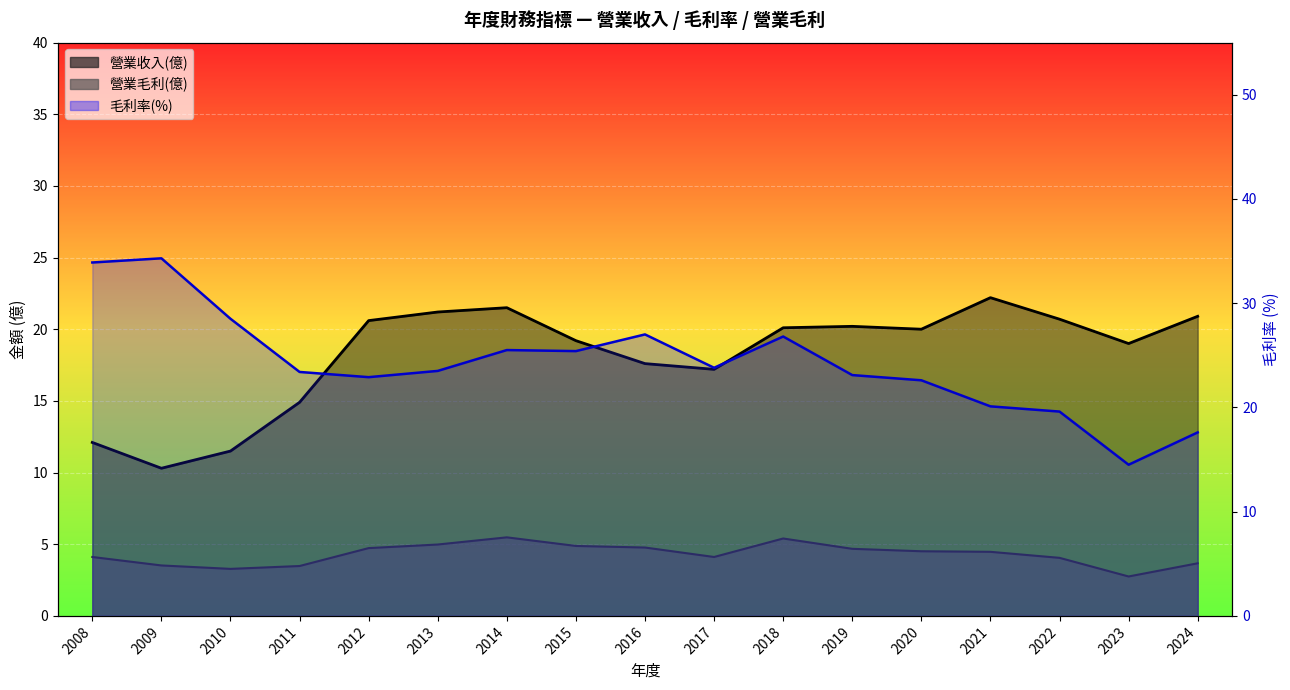

Which category has the highest value in the 營業毛利(億) series?

2014